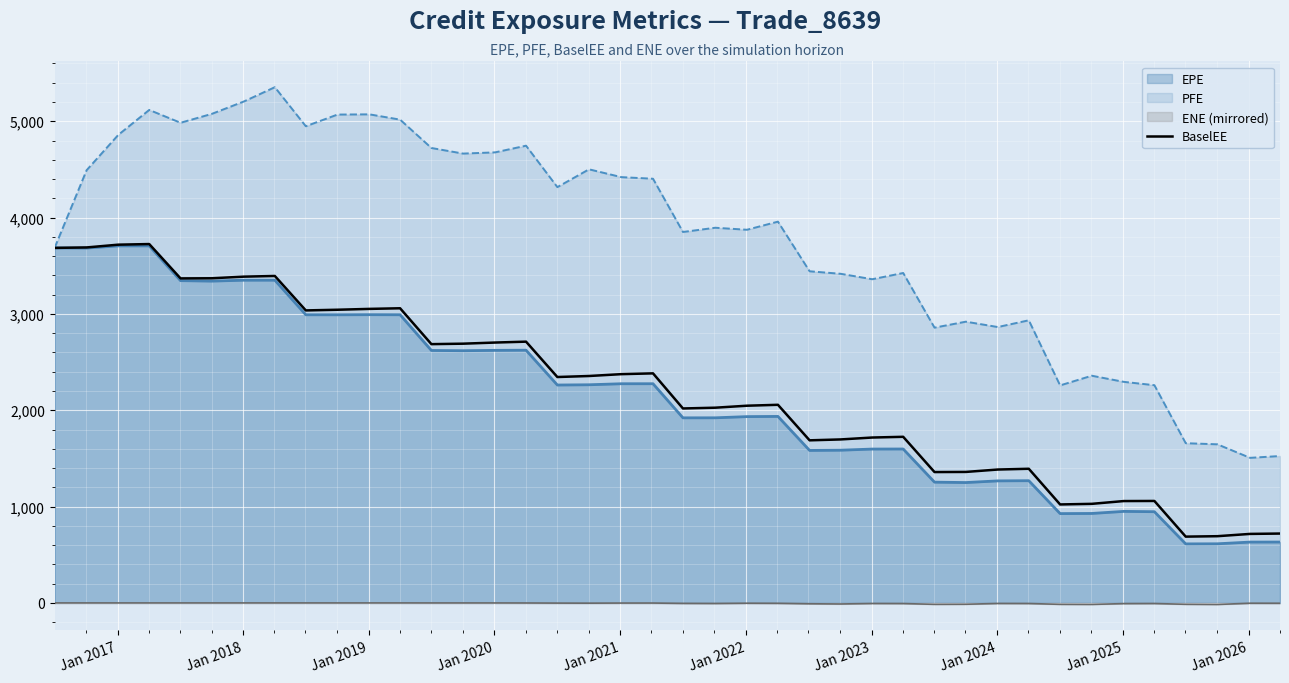

Count the number of categories in the chart.

40